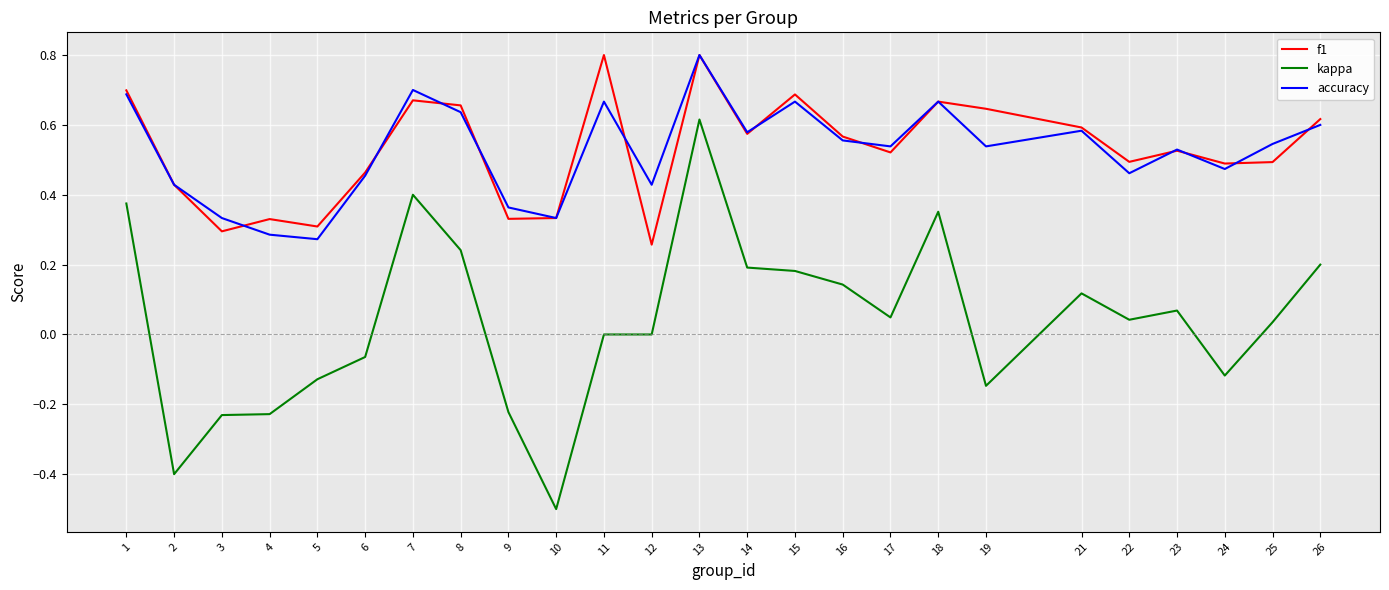

Which category has the lowest value in the kappa series?

10